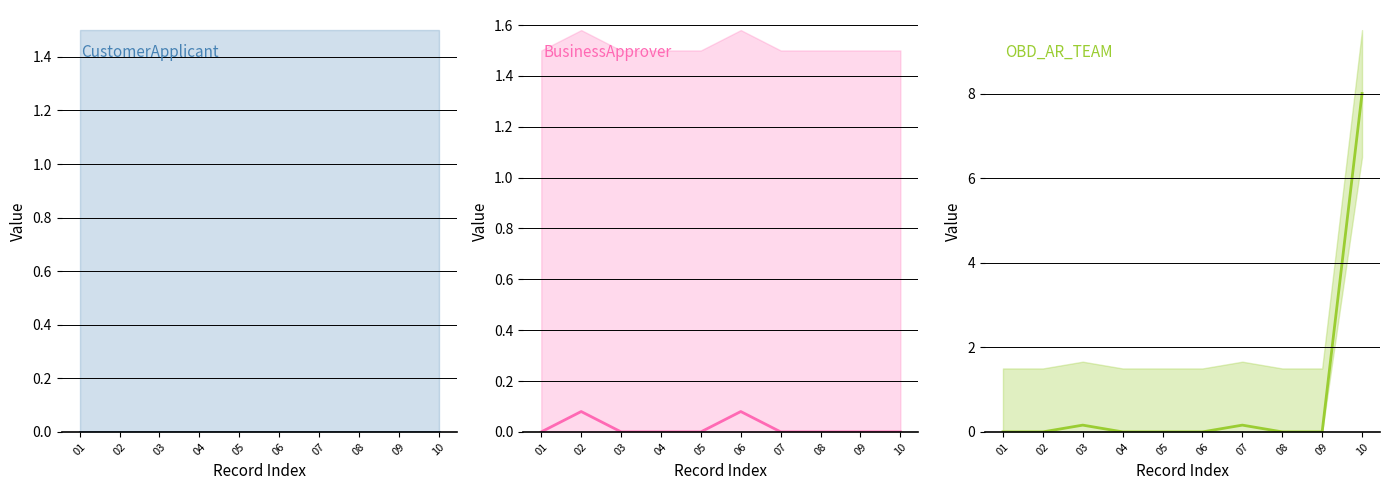

True or false: OBD_AR_TEAM has a value of 0.0 at 01.

True